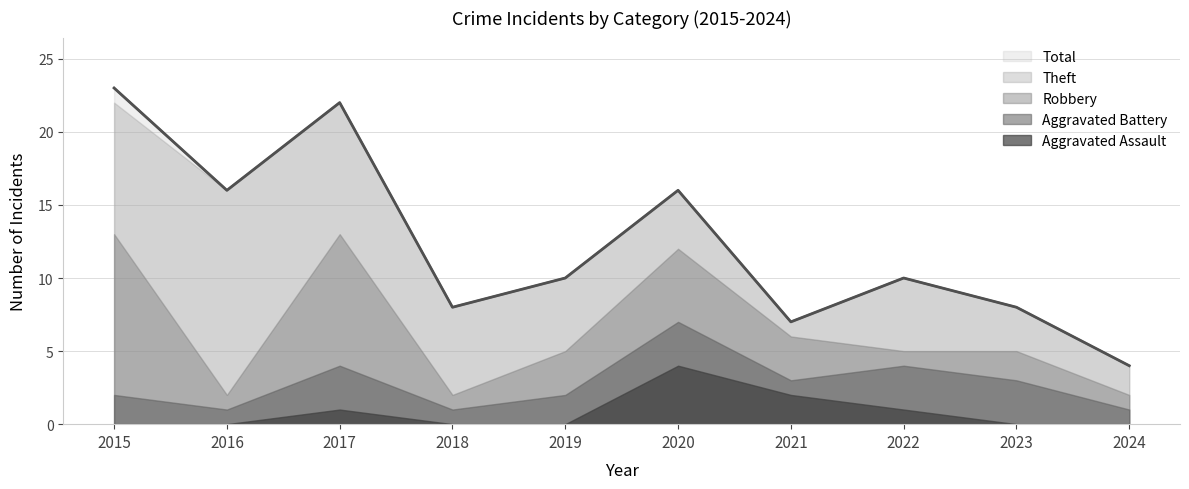

Reading left to right, extract all data points from this chart.

Aggravated Assault: 2015=0	2016=0	2017=1	2018=0	2019=0	2020=4	2021=2	2022=1	2023=0	2024=0
Aggravated Battery: 2015=2	2016=1	2017=3	2018=1	2019=2	2020=3	2021=1	2022=3	2023=3	2024=1
Robbery: 2015=11	2016=1	2017=9	2018=1	2019=3	2020=5	2021=3	2022=1	2023=2	2024=1
Theft: 2015=9	2016=14	2017=9	2018=6	2019=5	2020=4	2021=1	2022=5	2023=3	2024=2
Total: 2015=23	2016=16	2017=22	2018=8	2019=10	2020=16	2021=7	2022=10	2023=8	2024=4